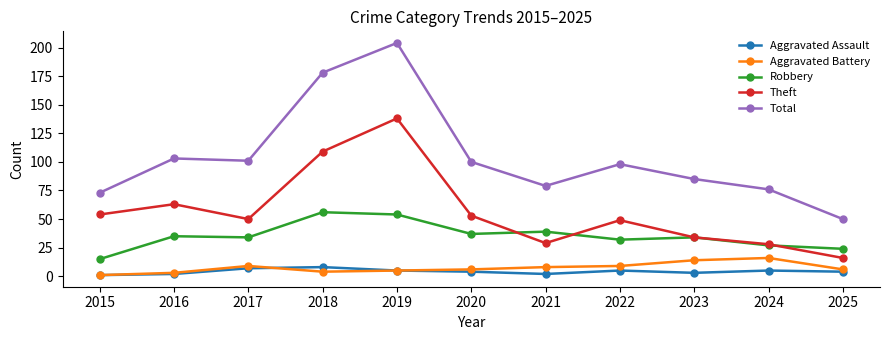

At how many categories does at least one series exceed 43?

11